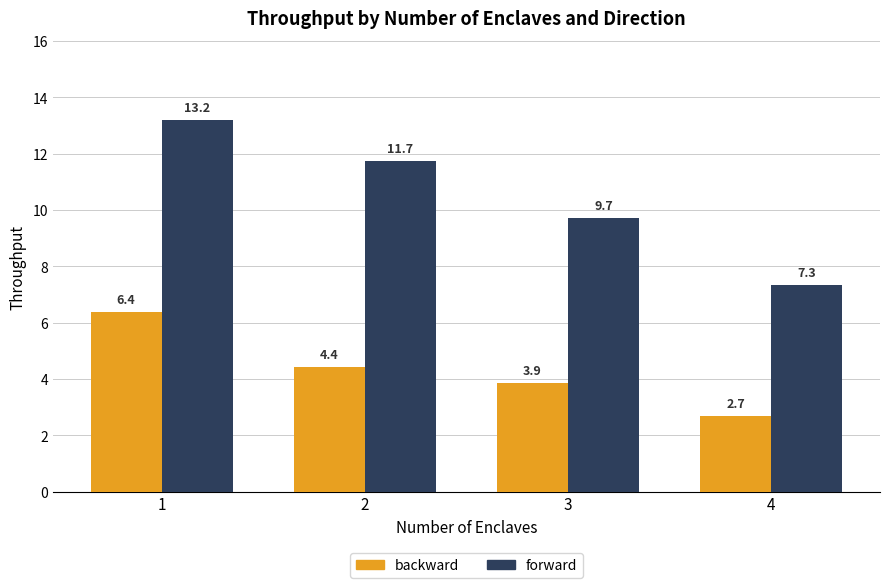

Which series has the widest spread of values?

forward